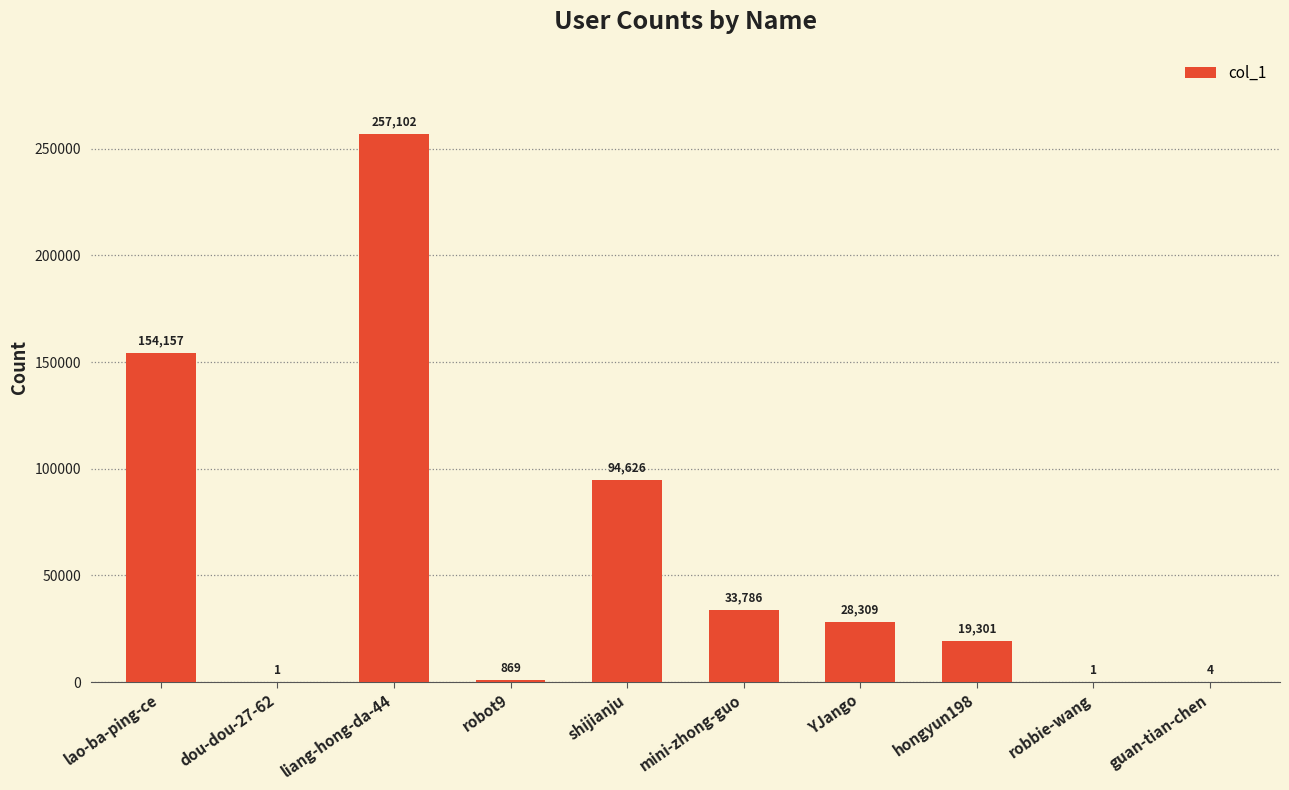

What is the average value?

58816